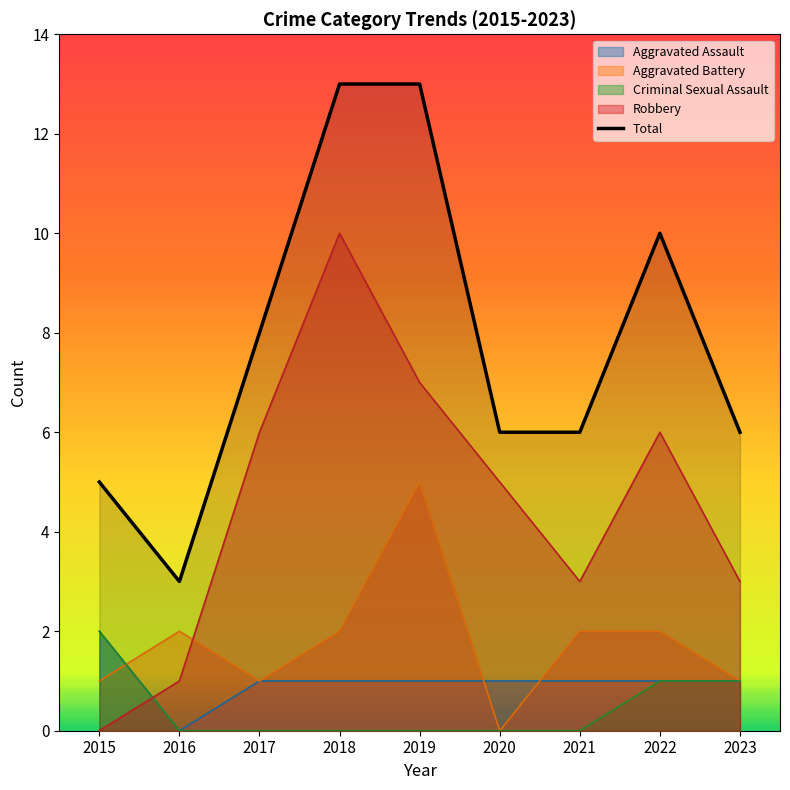

What is the difference between the maximum and minimum values?

10